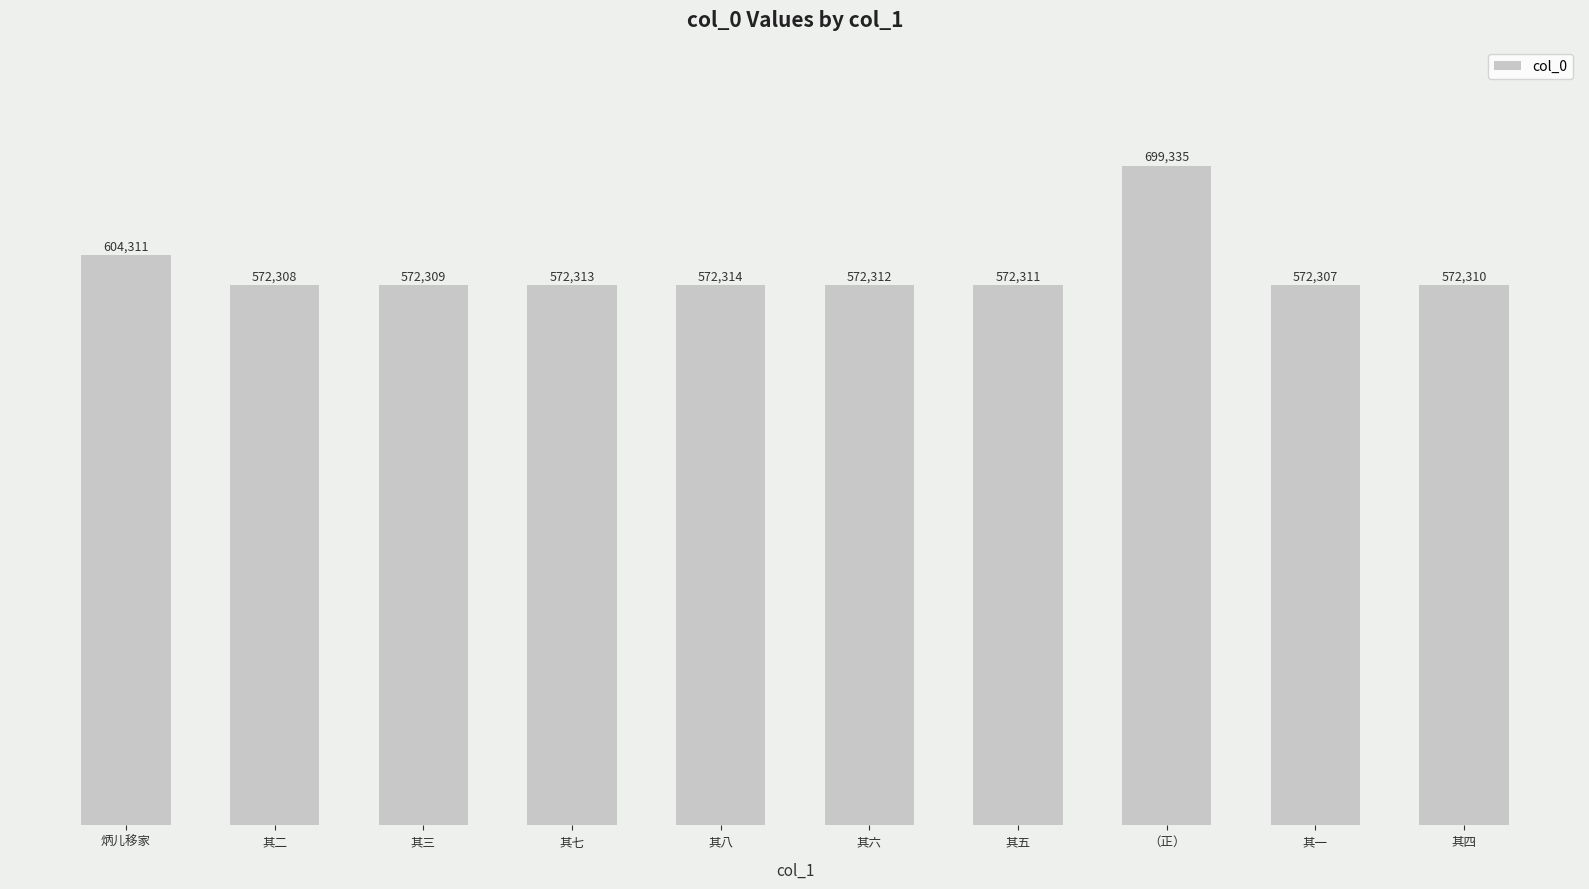

Reading left to right, what are all the values shown in this chart?

604311	572308	572309	572313	572314	572312	572311	699335	572307	572310